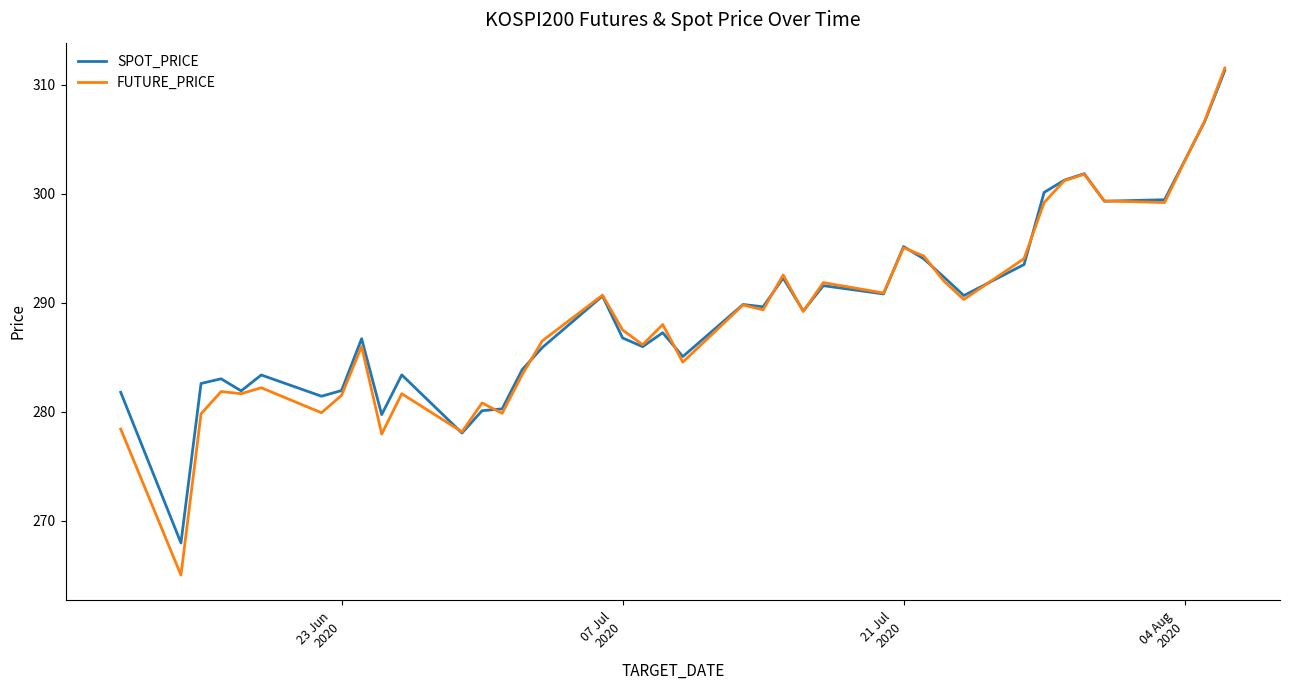

Which series has the largest range (max minus min)?

FUTURE_PRICE